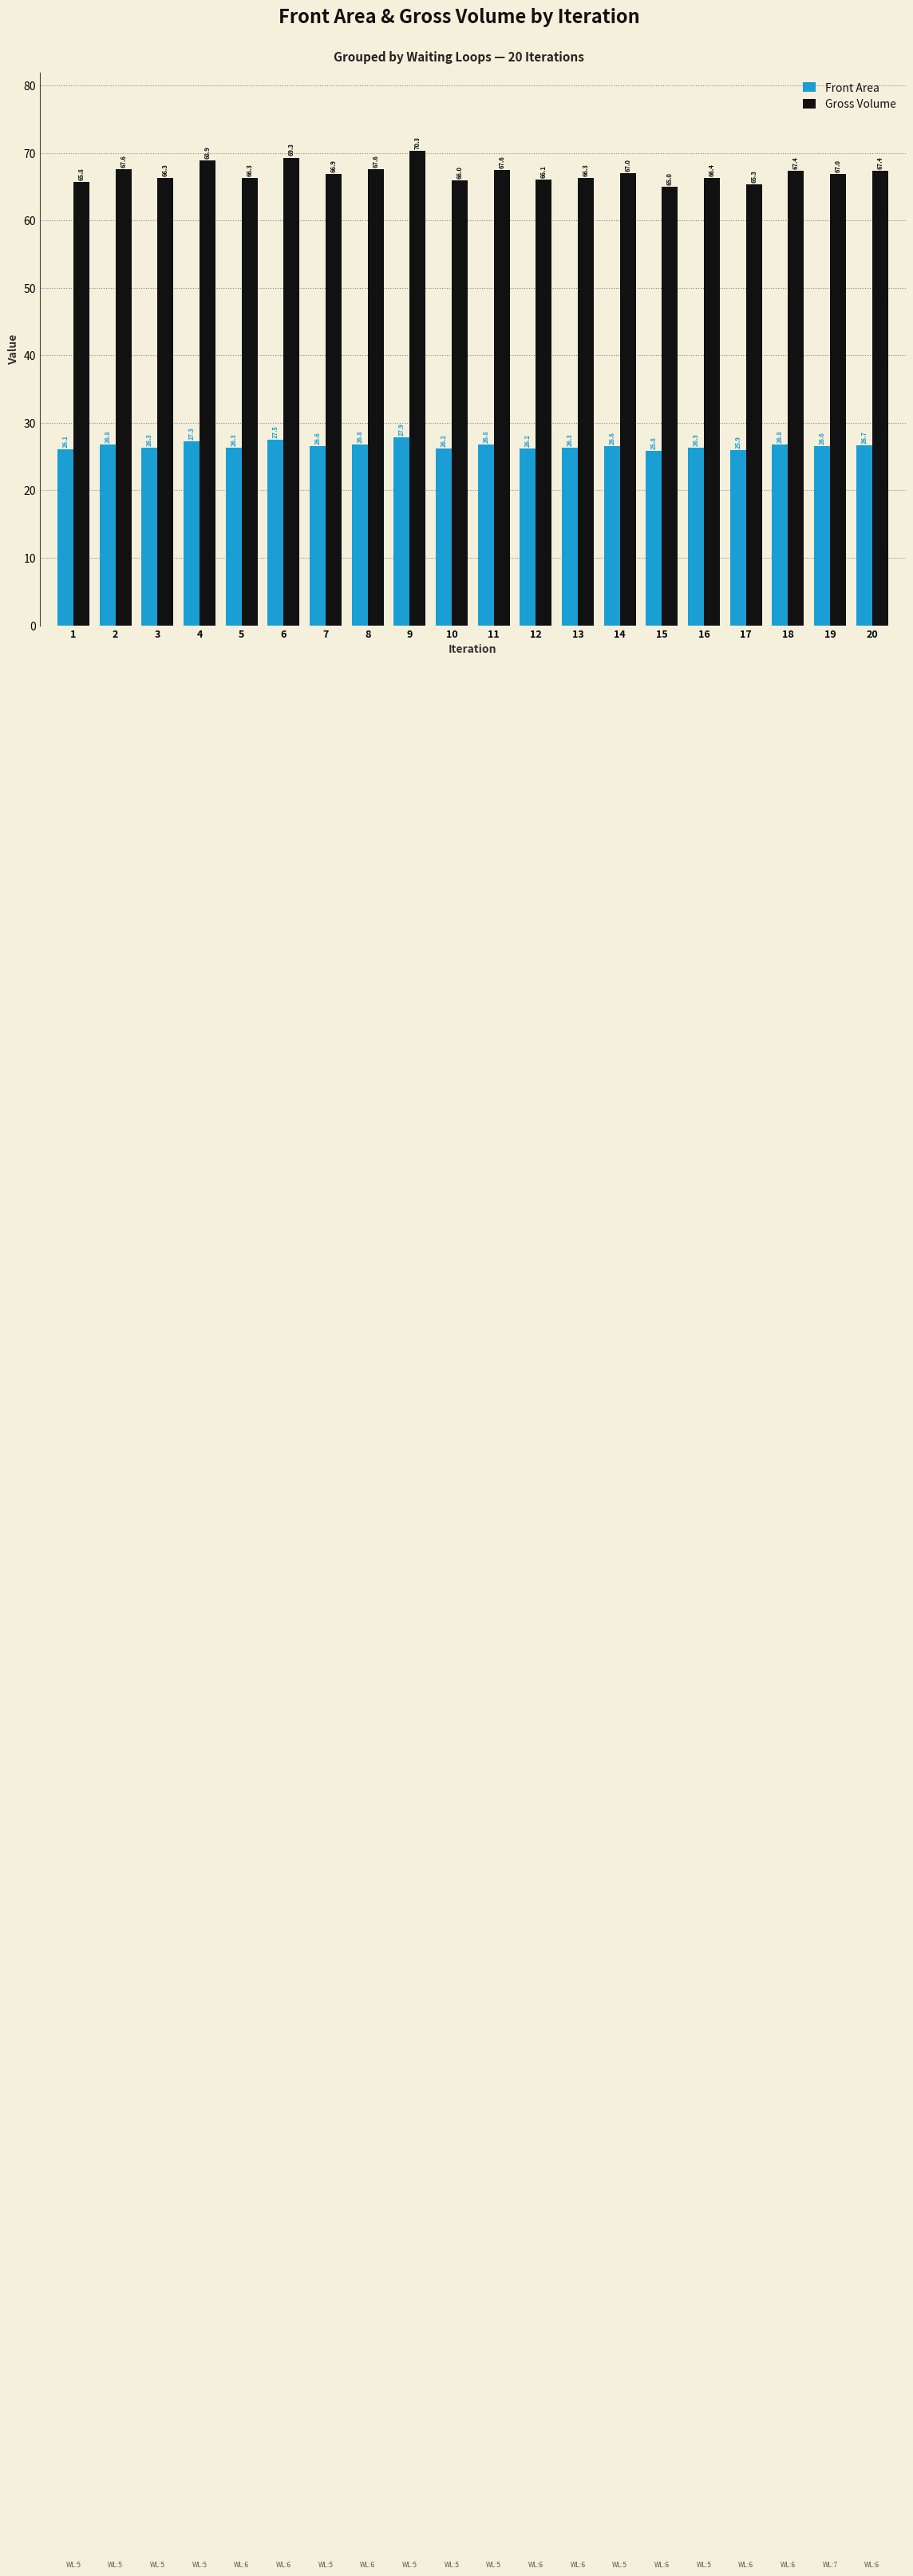

How many data points in Gross Volume are above 66?

17